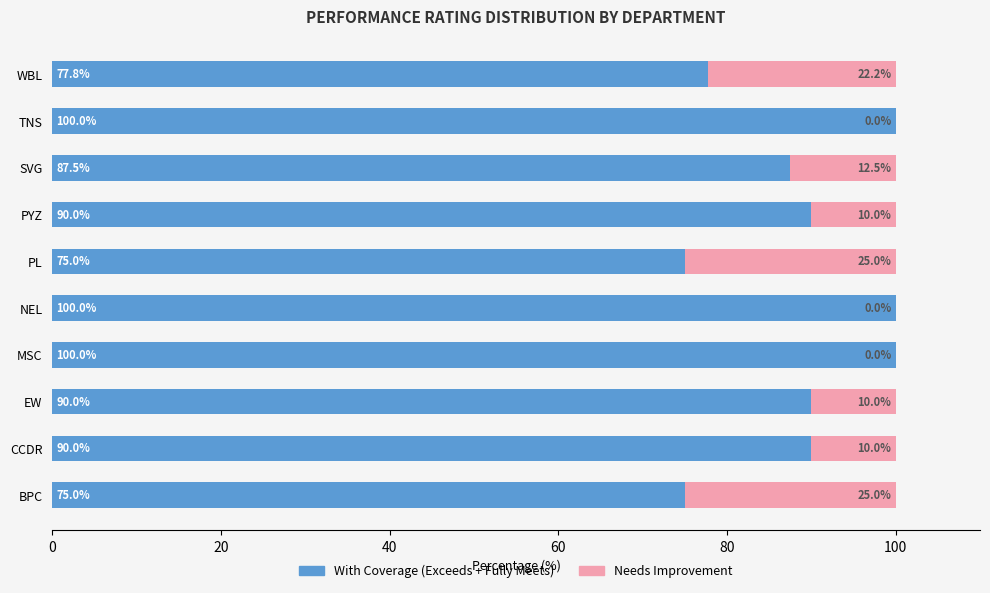

What is the total value across all series at EW?

100.0